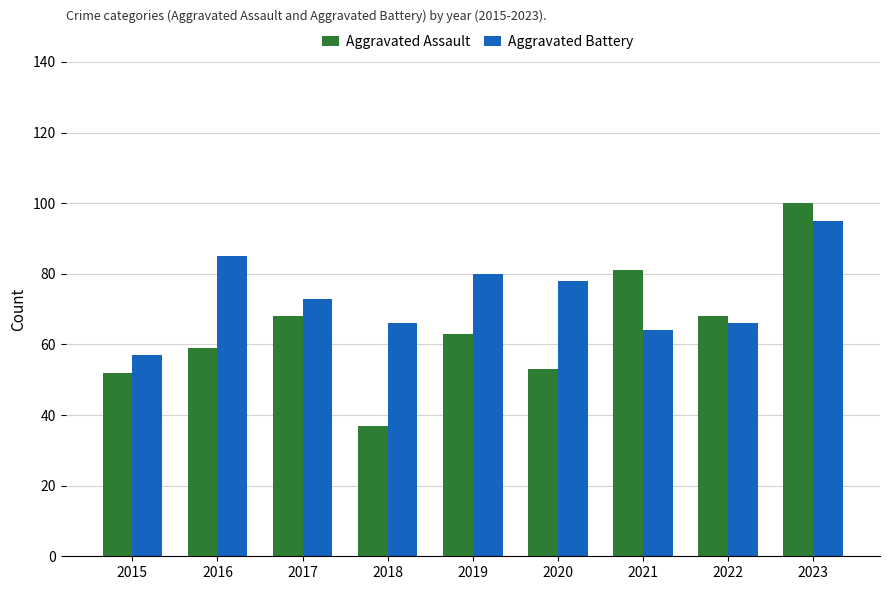

What is the minimum value for Aggravated Battery?

57